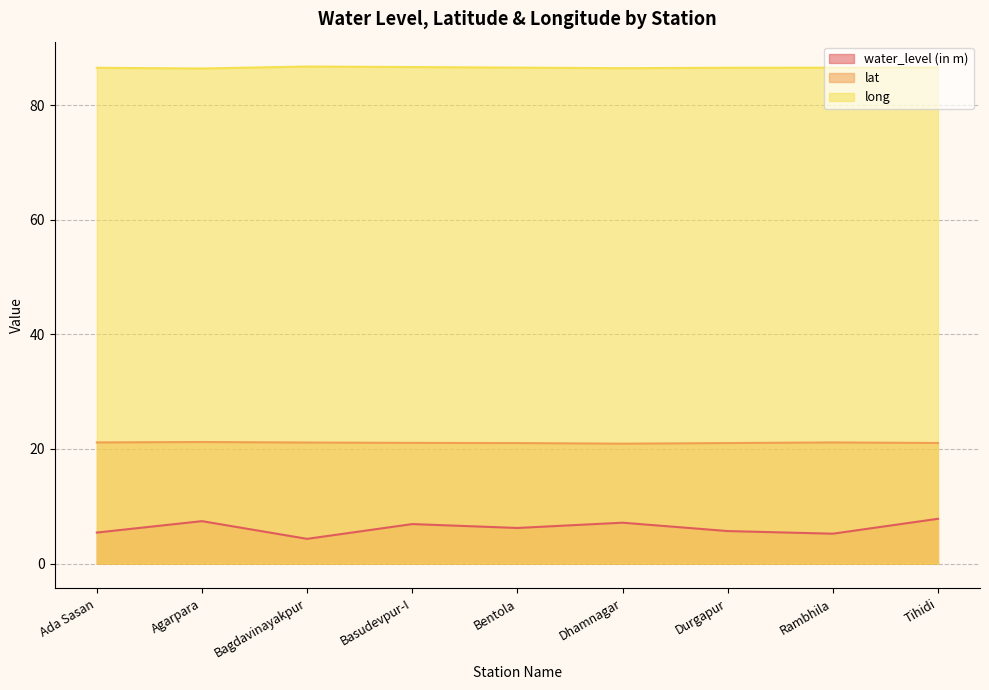

At which category does water_level (in m) reach its first local valley?

Bagdavinayakpur